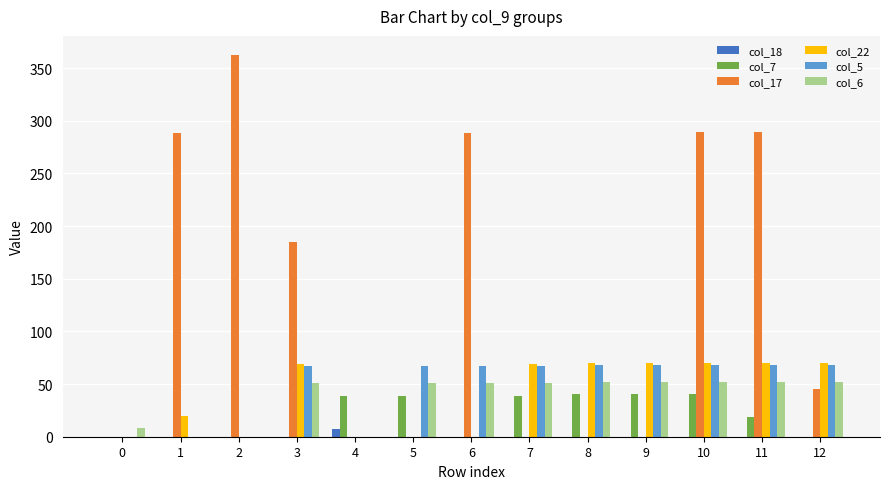

How many data points in col_5 are above 67?

9